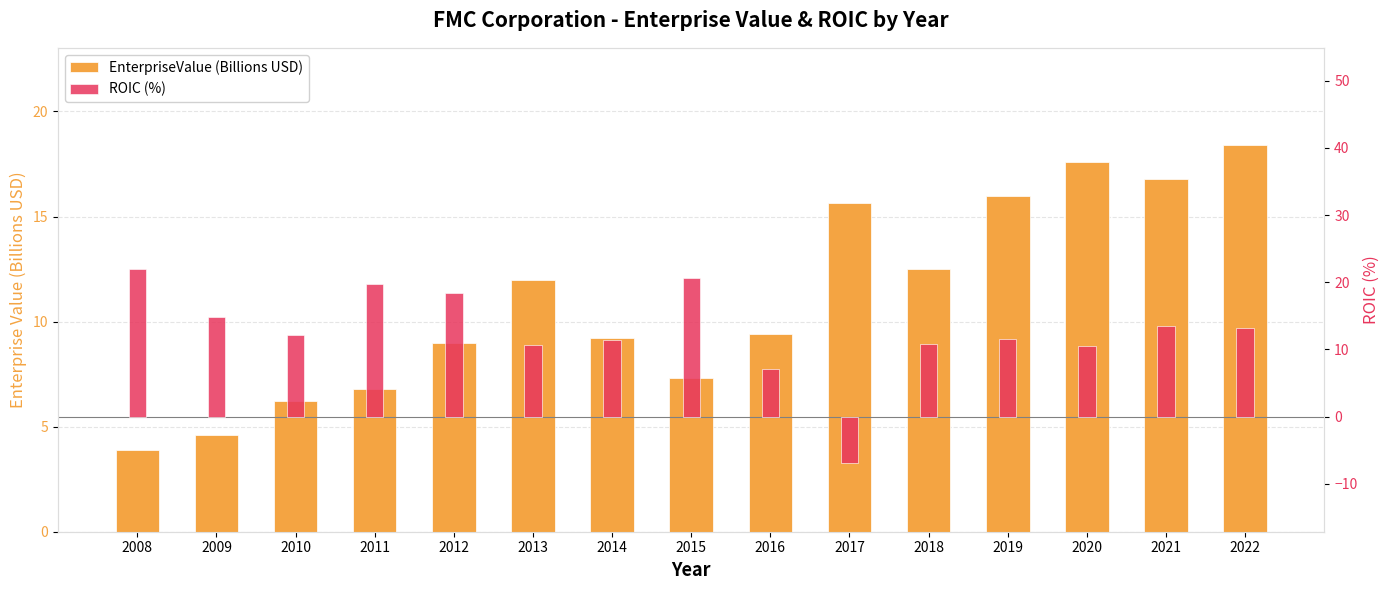

The value of EnterpriseValue (Billions USD) at 2013 is 12.0. True or false?

True